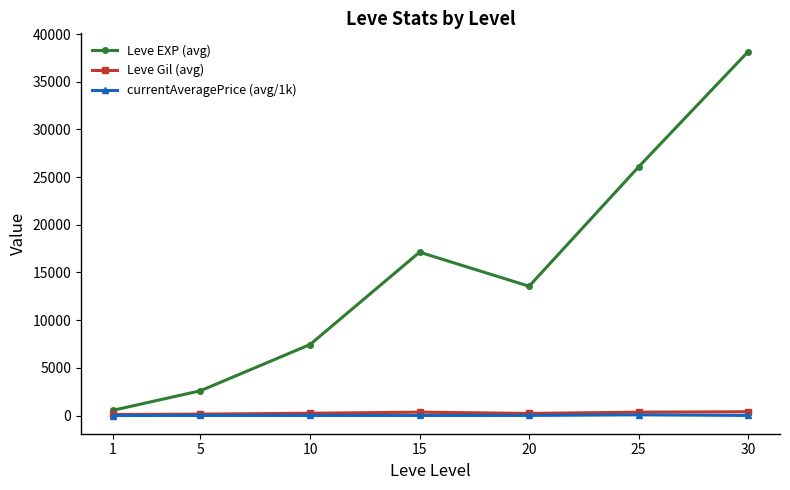

What is the maximum value shown in the chart?

38165.0